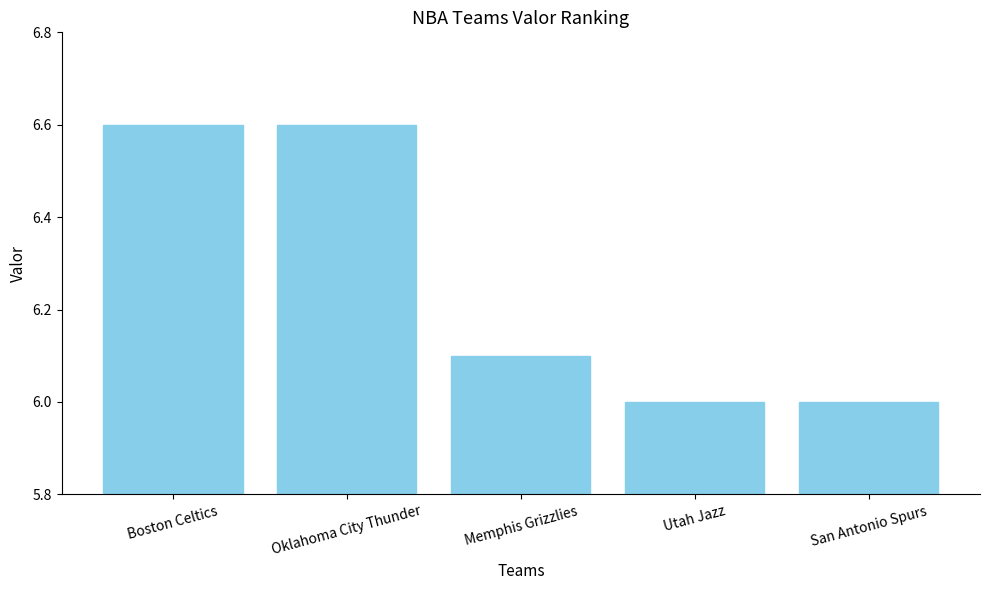

Approximately how many times larger is the value at Memphis Grizzlies compared to Oklahoma City Thunder?

0.9